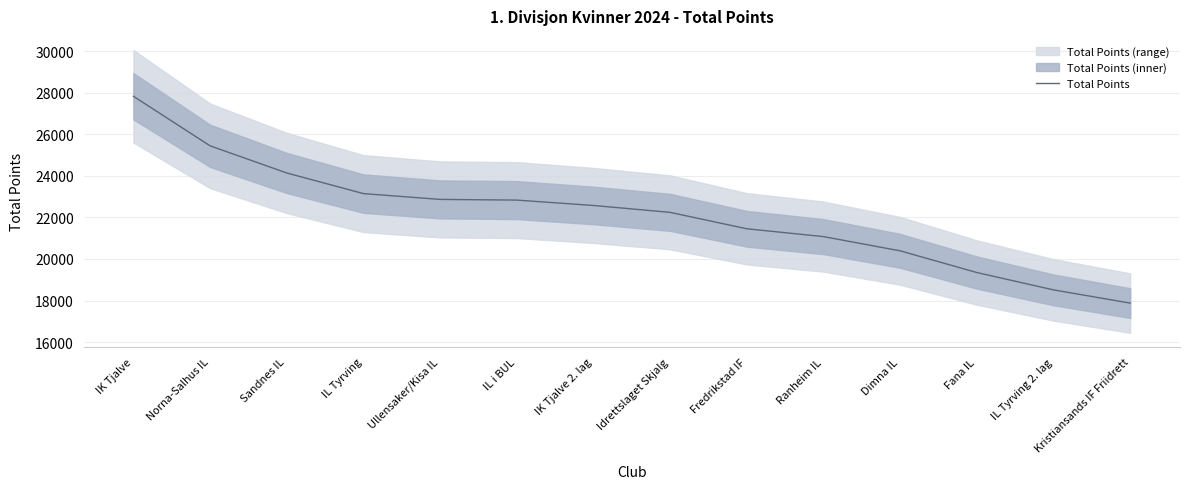

At which category does the chart reach its peak across all series?

IK Tjalve